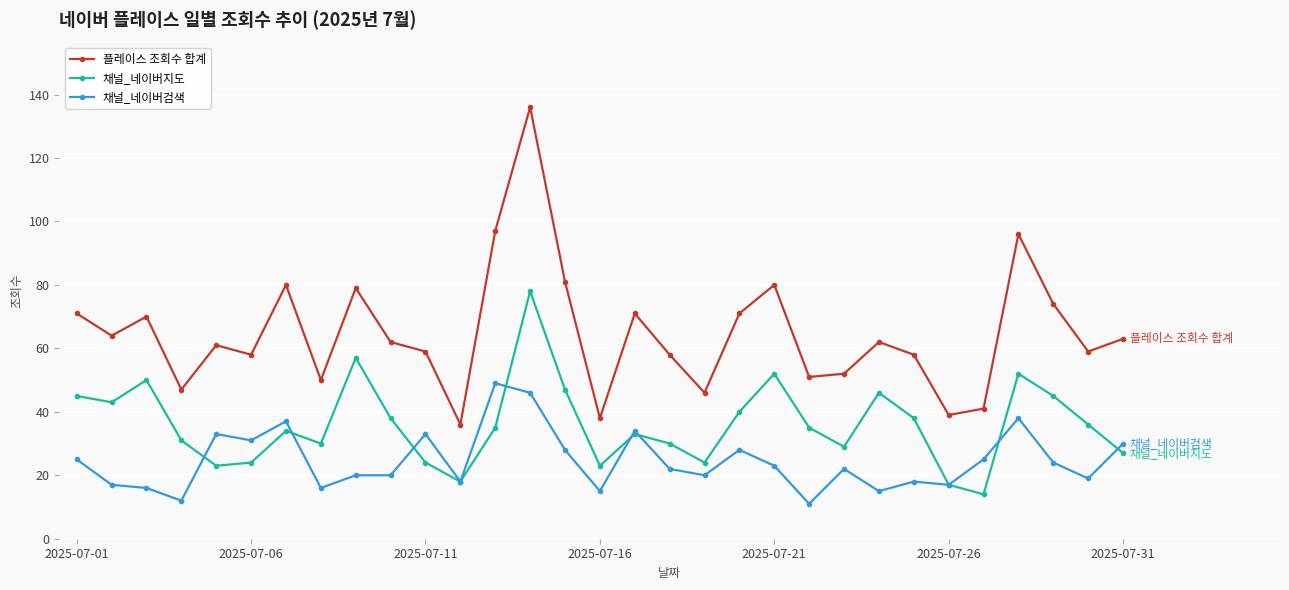

What is the greatest value displayed?

136